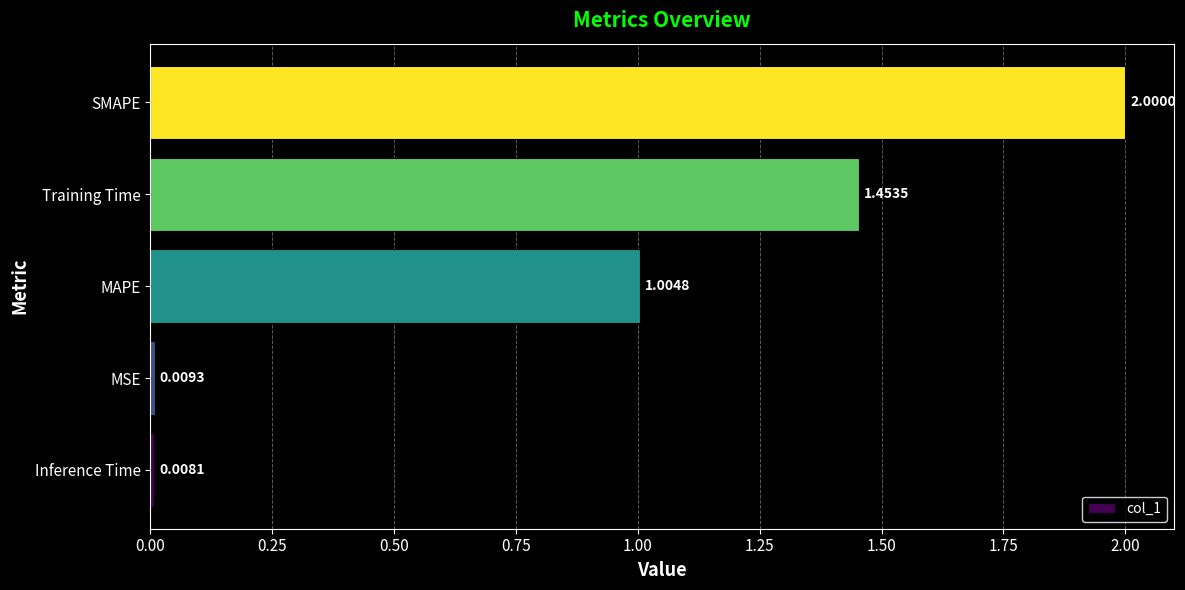

Rank the categories by value from lowest to highest.

Inference Time, MSE, MAPE, Training Time, SMAPE